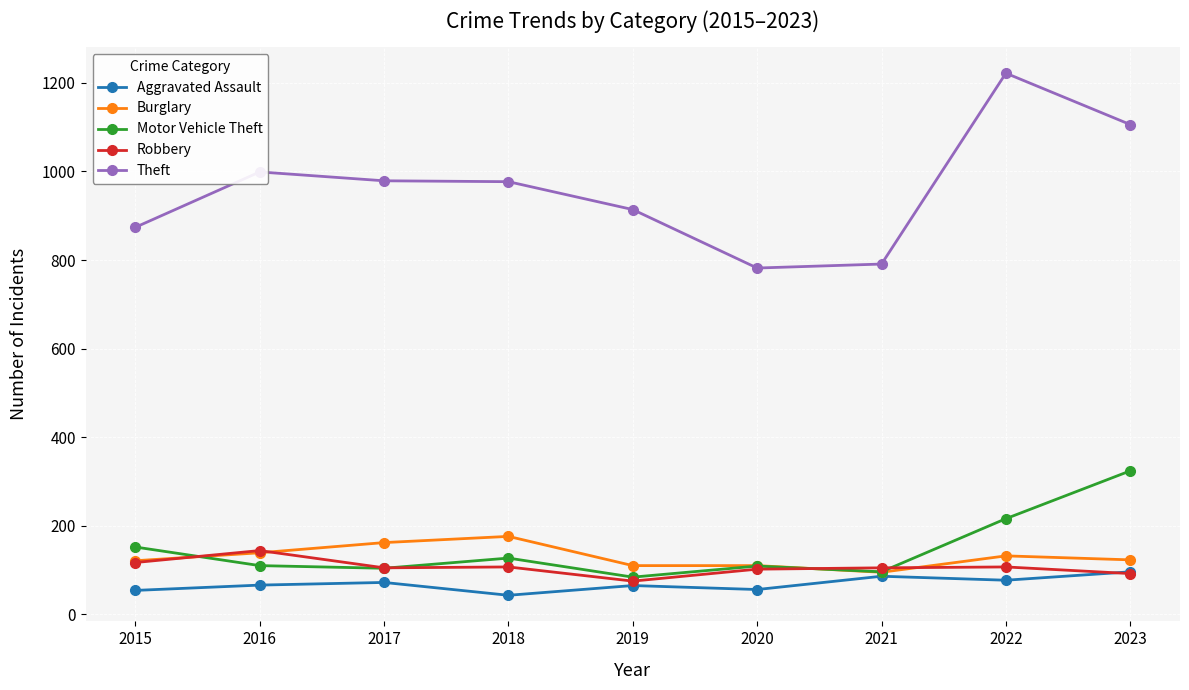

Which series has the largest range (max minus min)?

Theft